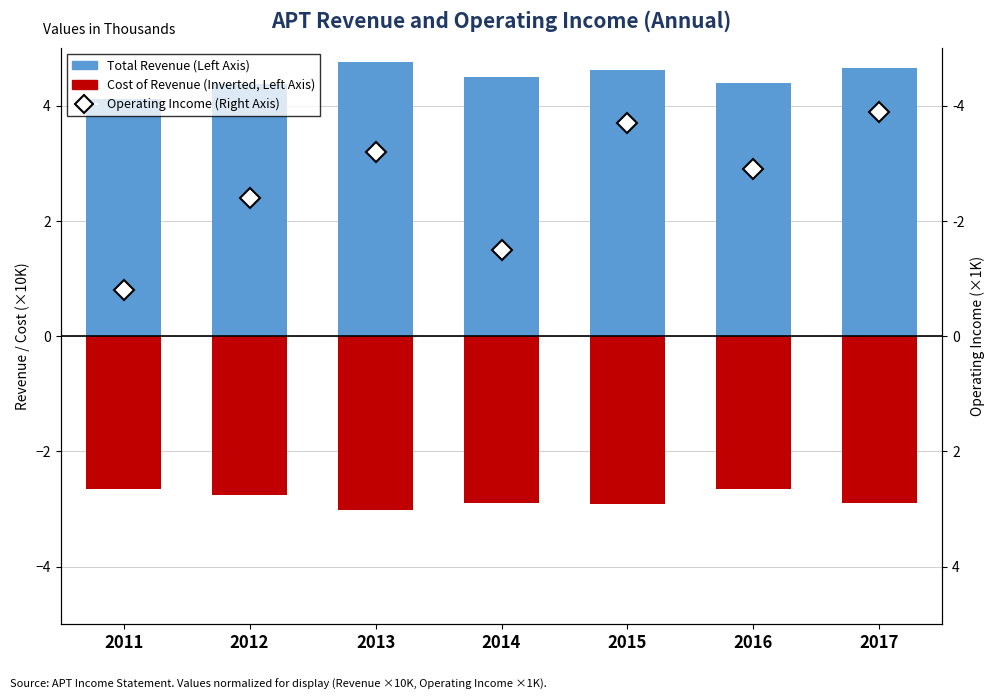

Reading right to left, list all the values displayed in this chart.

Total Revenue (Left Axis, ×10K): 4.7	4.4	4.6	4.5	4.8	4.4	4.1
Cost of Revenue (Inverted, Left Axis, ×10K): -2.9	-2.7	-2.9	-2.9	-3.0	-2.8	-2.7
Operating Income (Right Axis, ×1K): 3.9	2.9	3.7	1.5	3.2	2.4	0.8